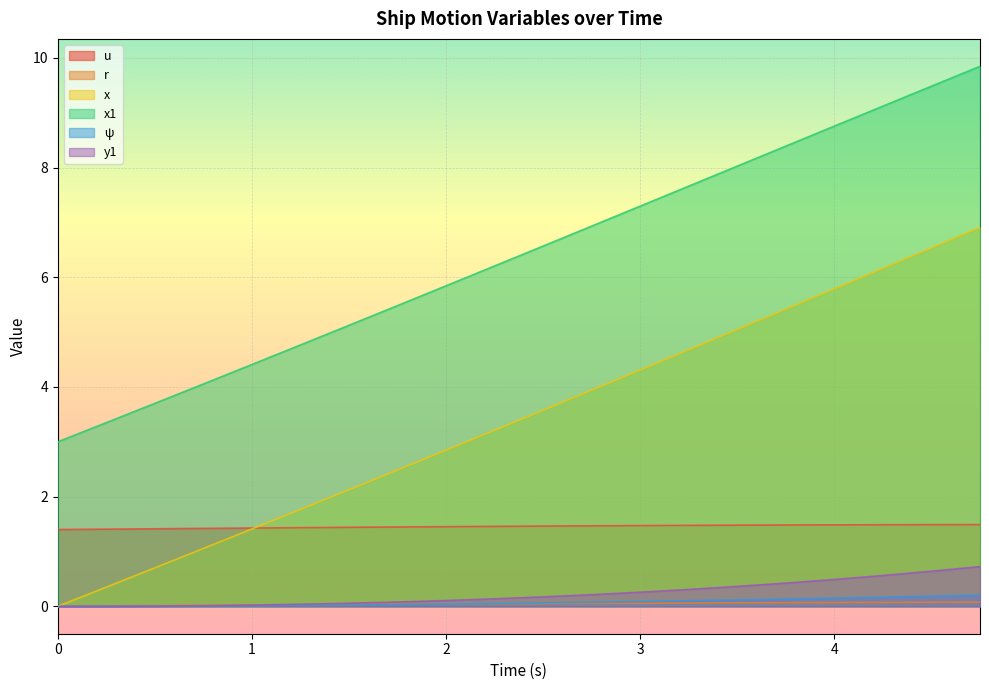

List the labels in order of r value, largest first.

4.75, 4.5, 4.25, 4.0, 3.75, 3.5, 3.25, 3.0, 2.75, 2.5, 2.25, 2.0, 1.75, 1.5, 1.25, 1.0, 0.75, 0.5, 0.25, 0.0